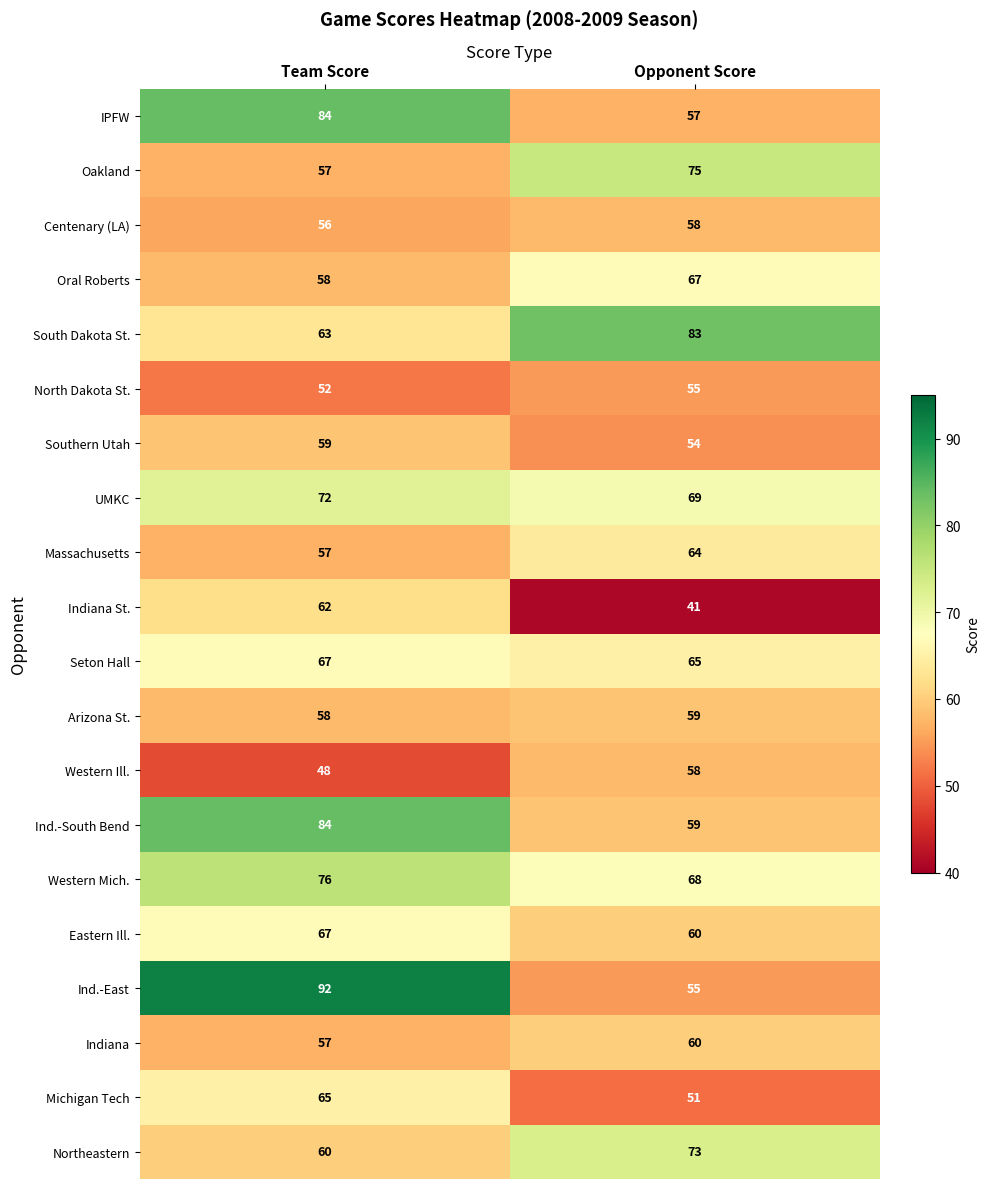

The South Dakota St. series shows 83 at Opponent Score. True or false?

True